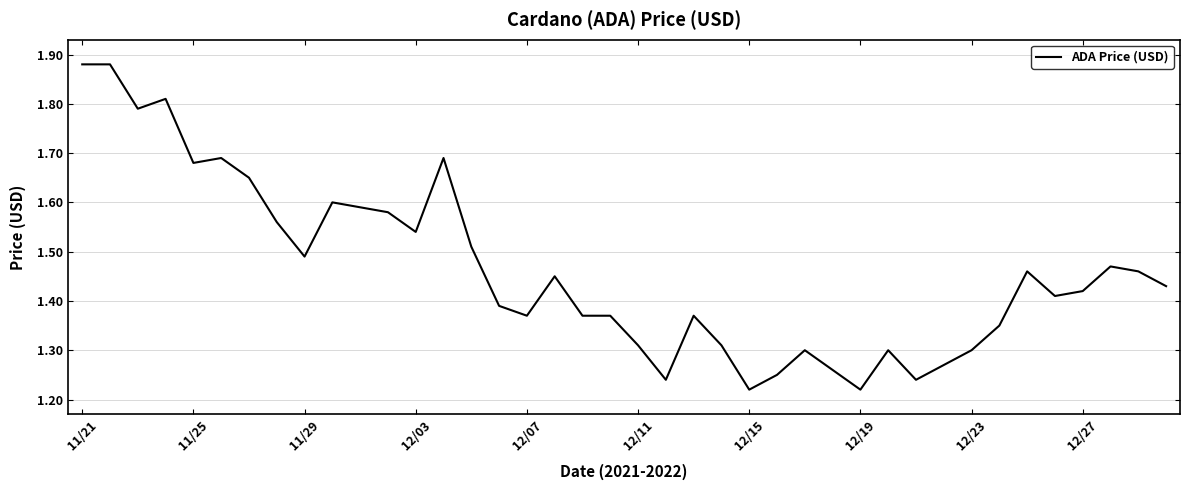

What is the difference between the maximum and minimum values?

0.7